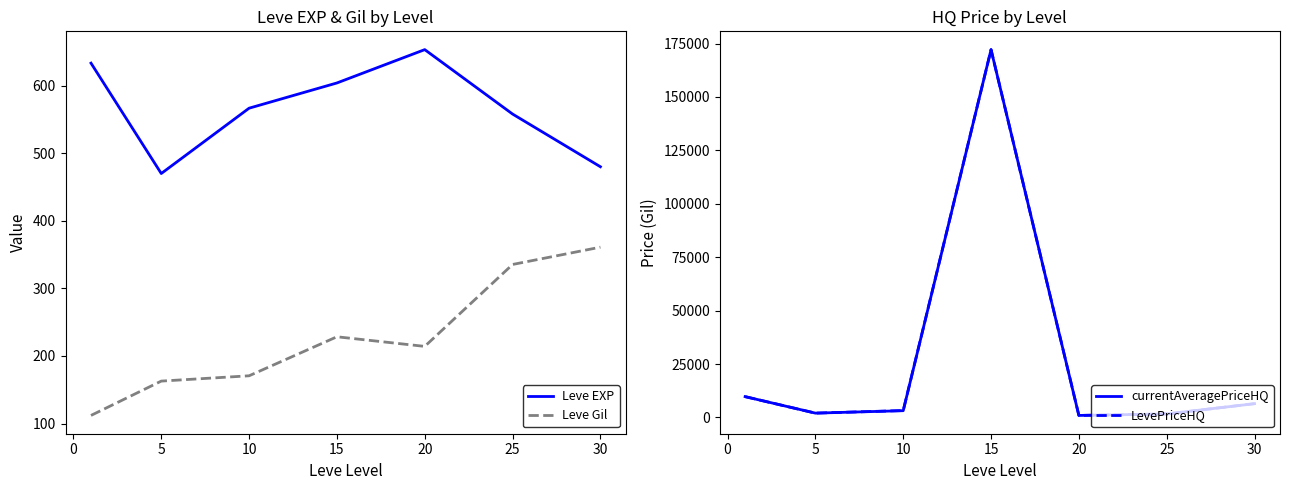

What value does the Leve EXP series have at 25?

558.0